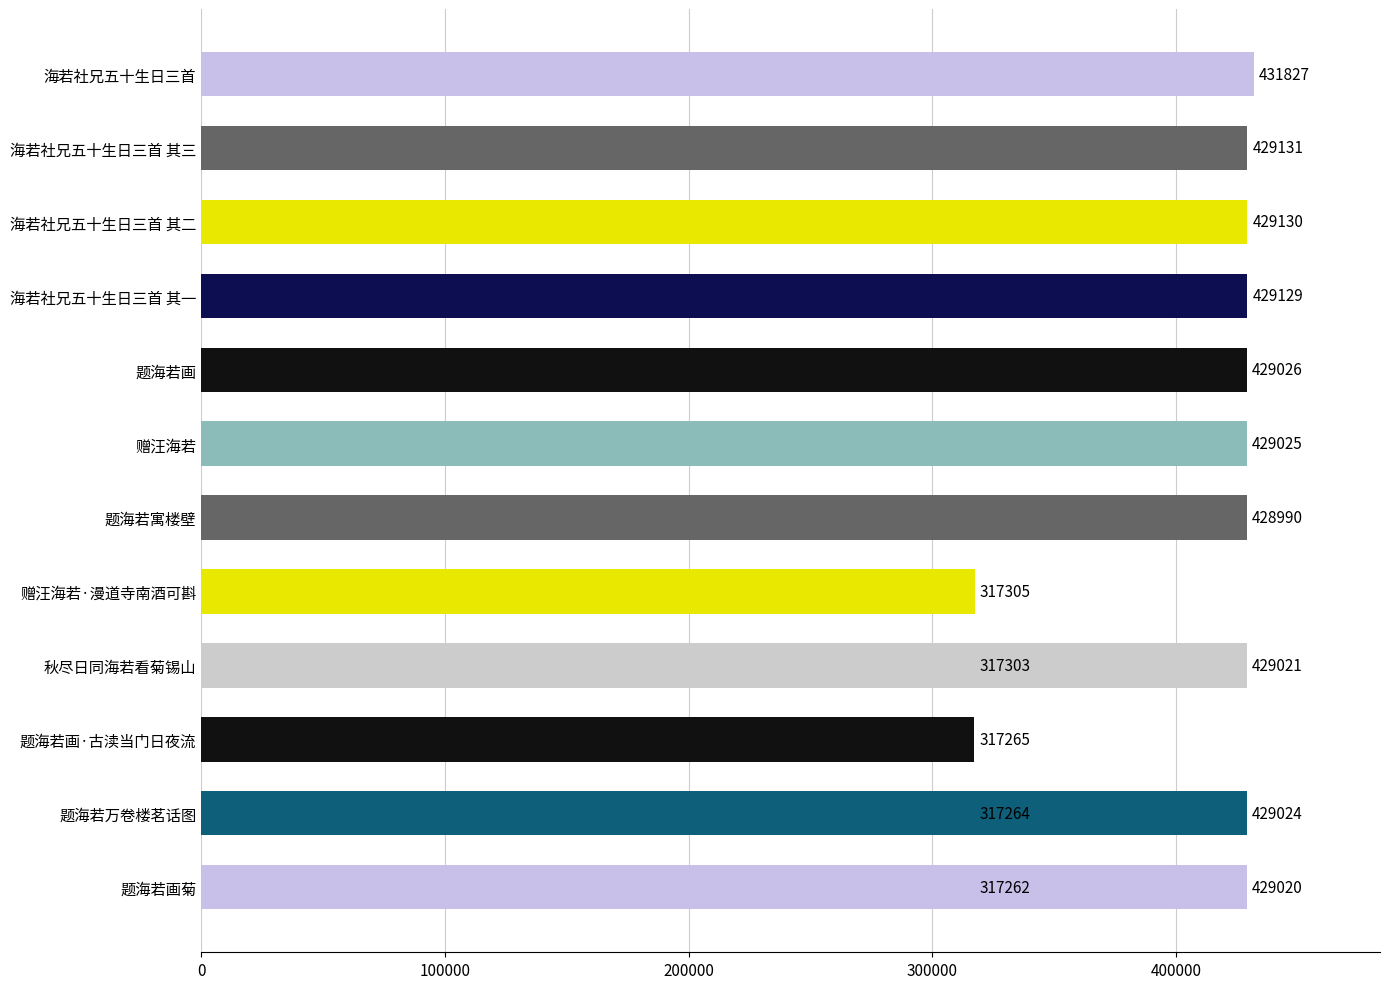

What is the smallest value displayed?

317262